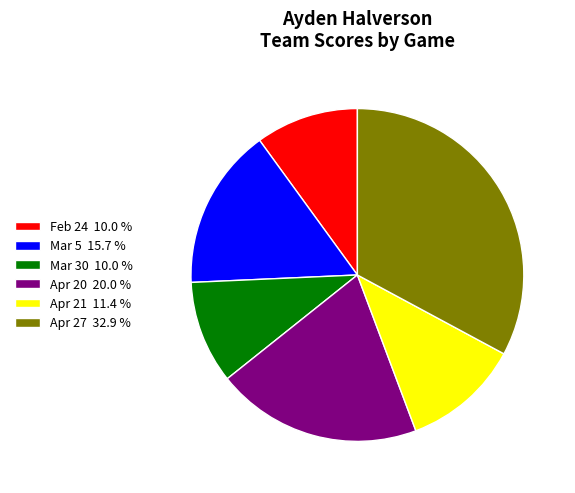

Combined, do Apr 21 11.4 % and Mar 30 10.0 % account for over 50%?

No